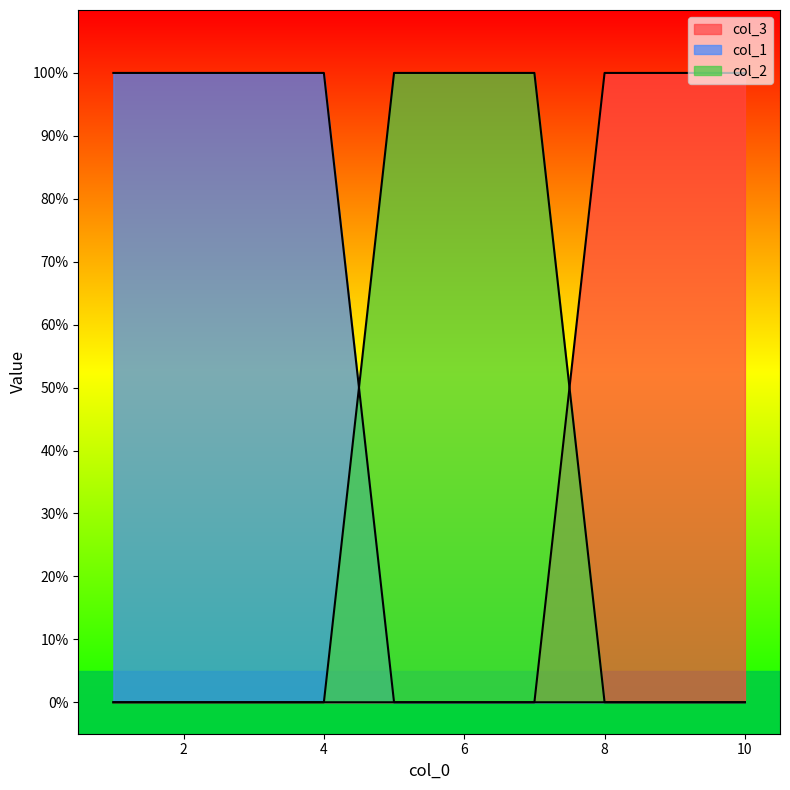

True or false: col_3 and col_1 cross at least once.

False